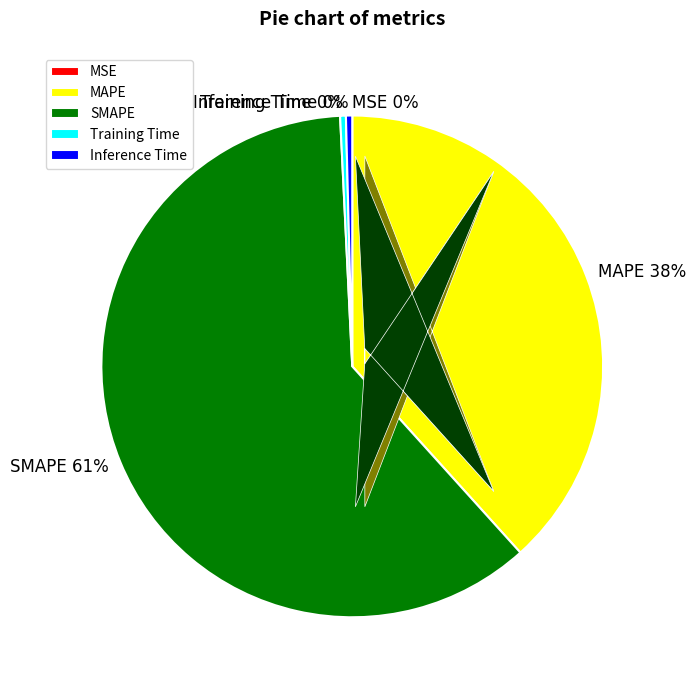

To the nearest percent, what is the average slice percentage?

20%